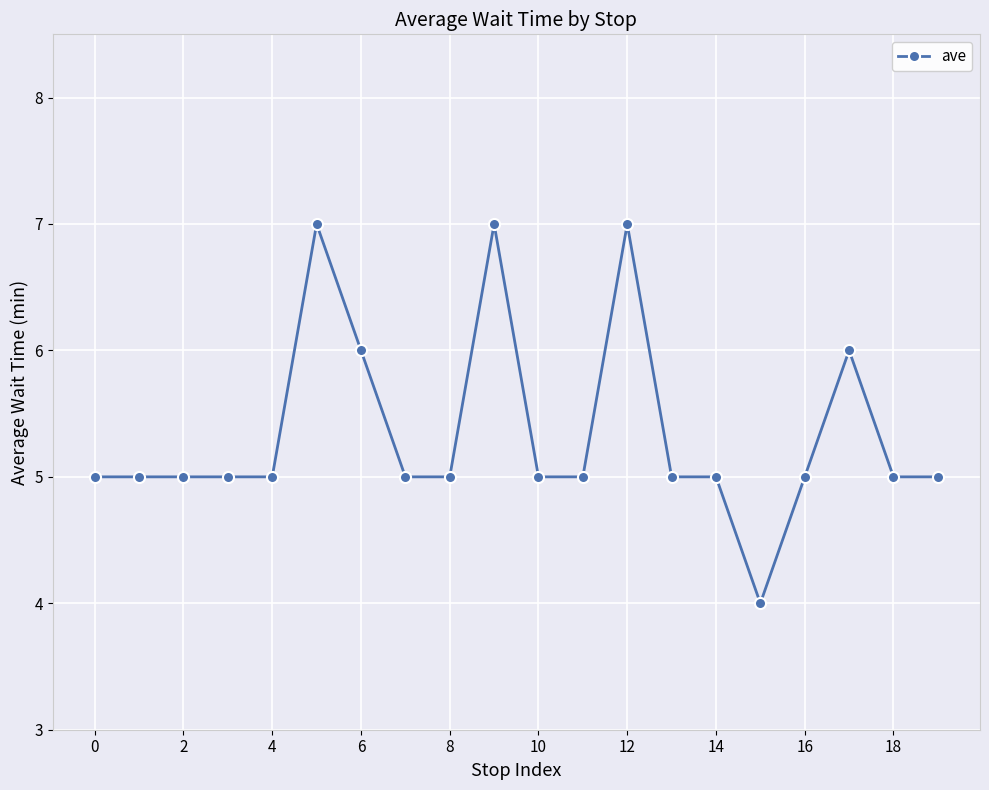

Does the chart have visible grid lines?

Yes